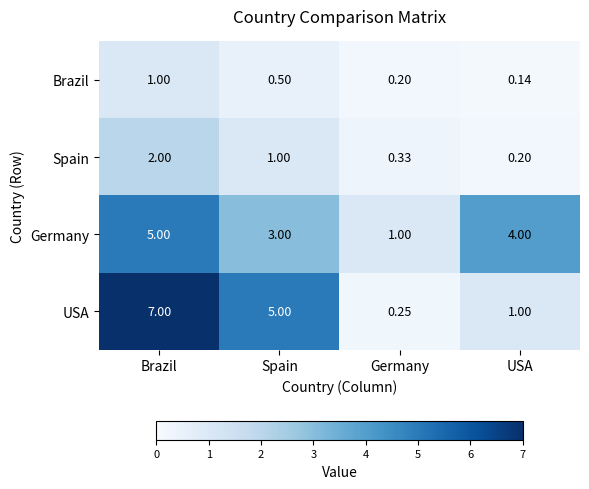

Which series has the largest range (max minus min)?

USA